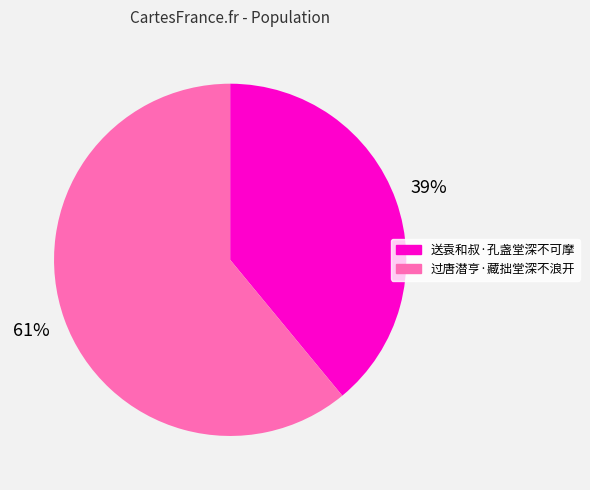

Do 送袁和叔·孔盏堂深不可摩 and 过唐潜亨·藏拙堂深不浪开 together represent more than half of the pie?

Yes